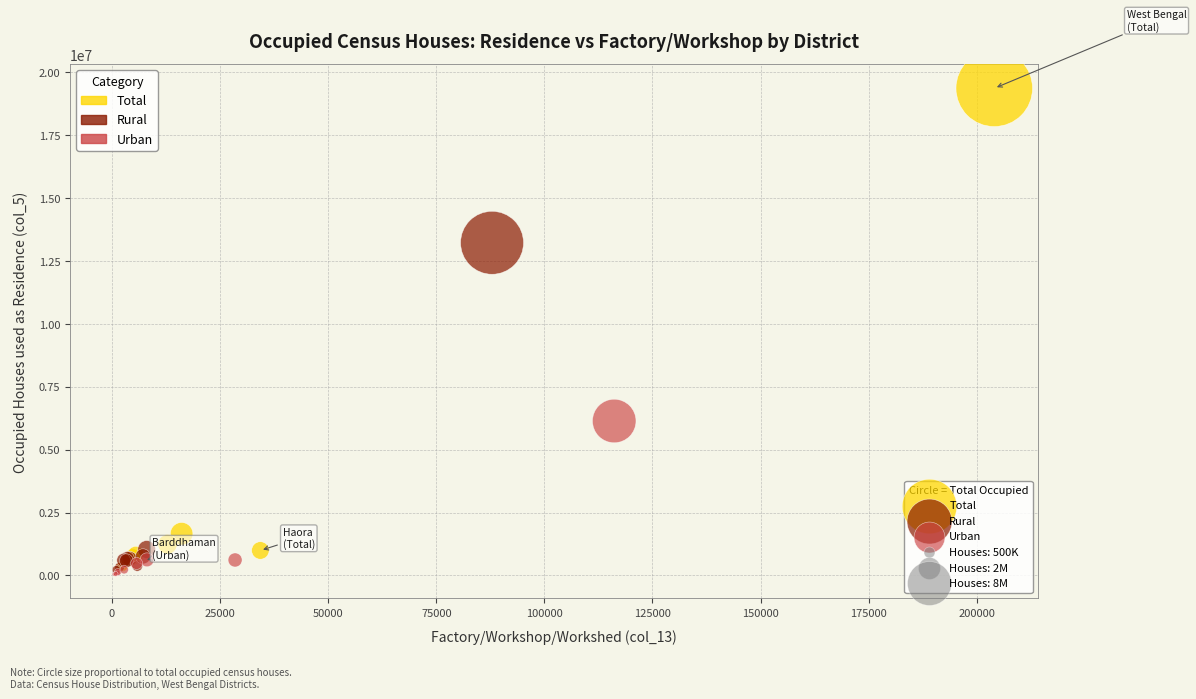

Which series has the largest Y range (max minus min)?

Total